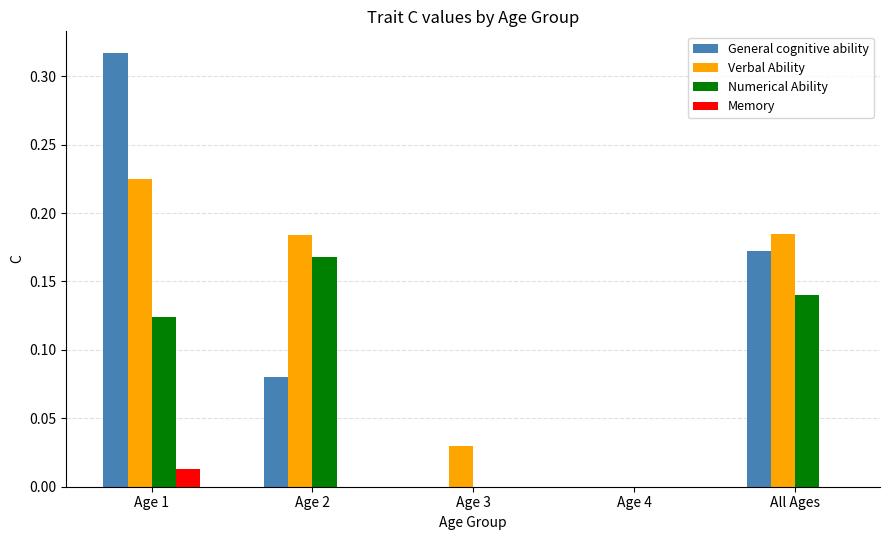

What is the sum of all Numerical Ability values?

0.4